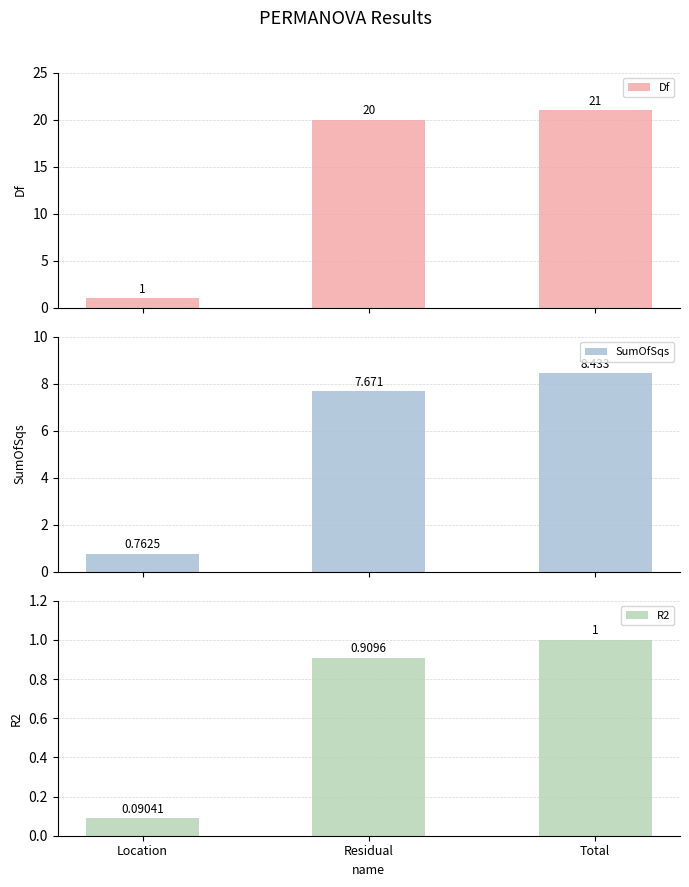

Rank the series at Location from highest to lowest value.

Df, SumOfSqs, R2